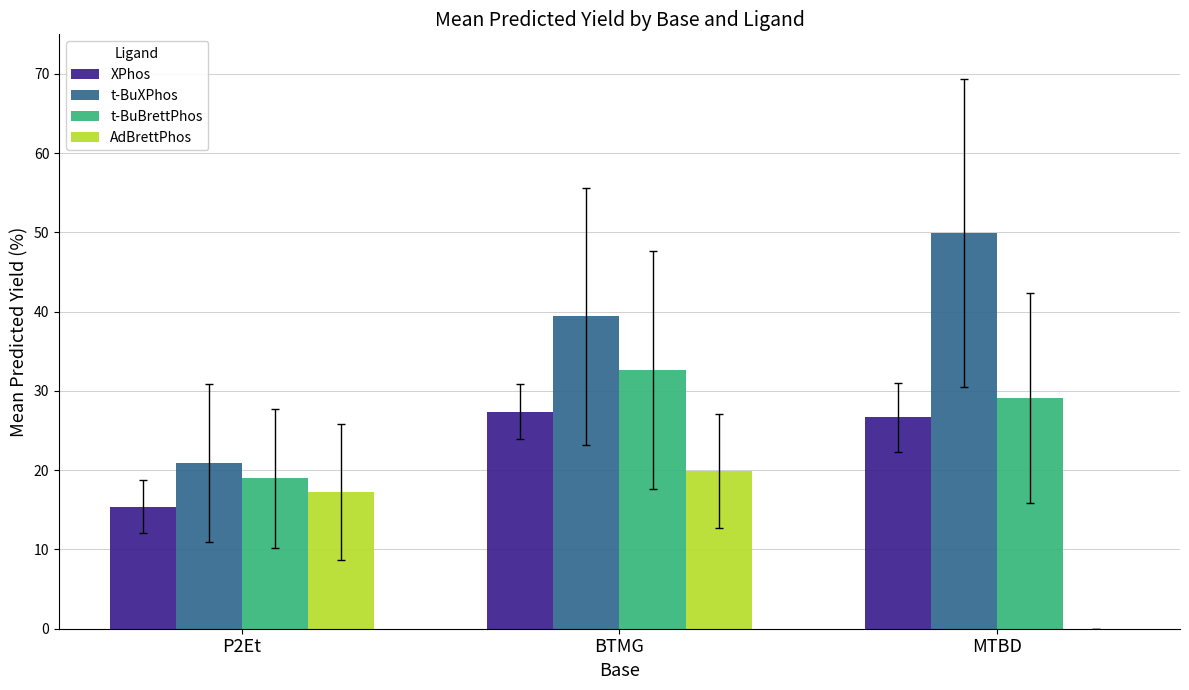

Is the value of XPhos at MTBD greater than the value of AdBrettPhos at P2Et?

Yes